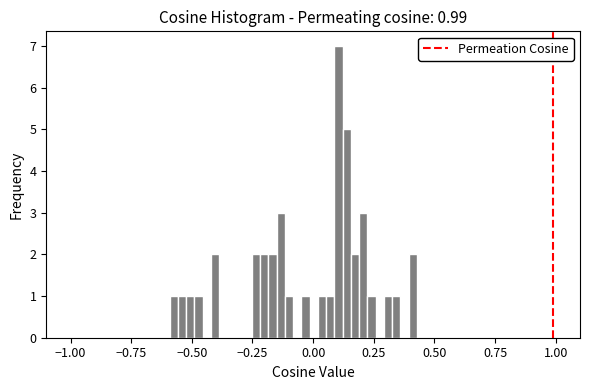

Around what value on the x-axis is the tallest bar? Give the approximate position of its centre, as read against the axis.

0.10